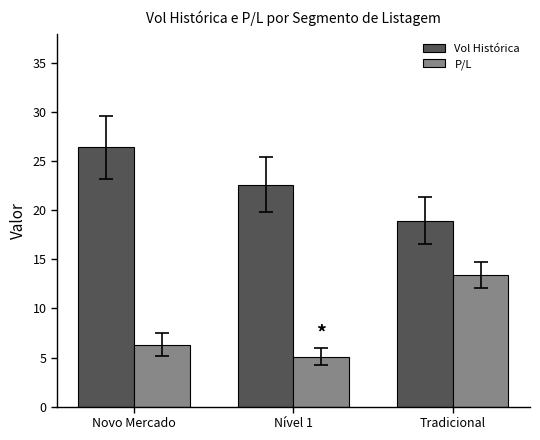

At which label does Vol Histórica reach its minimum?

Tradicional